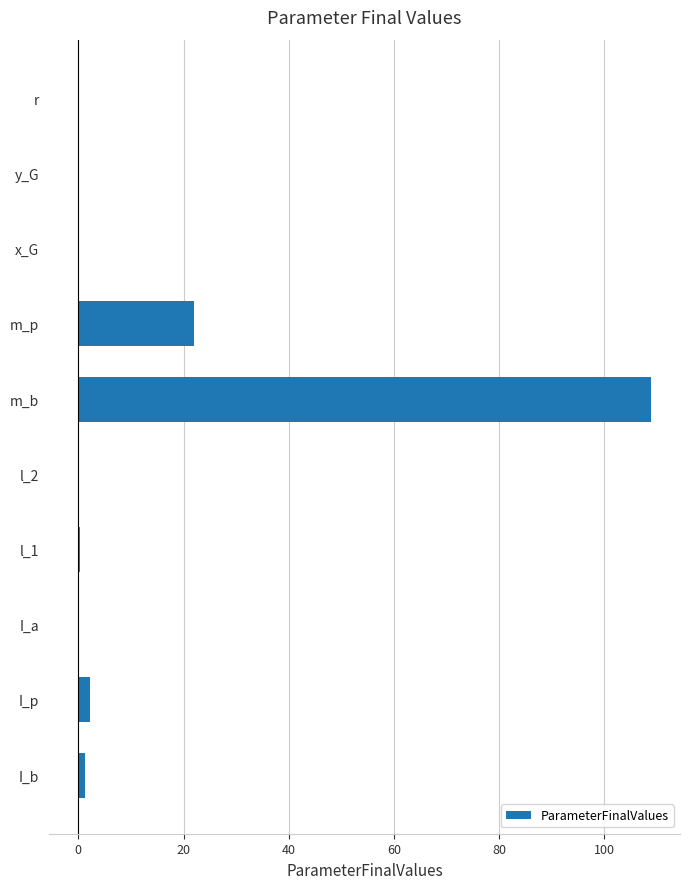

At which category does the chart reach its peak across all series?

m_b